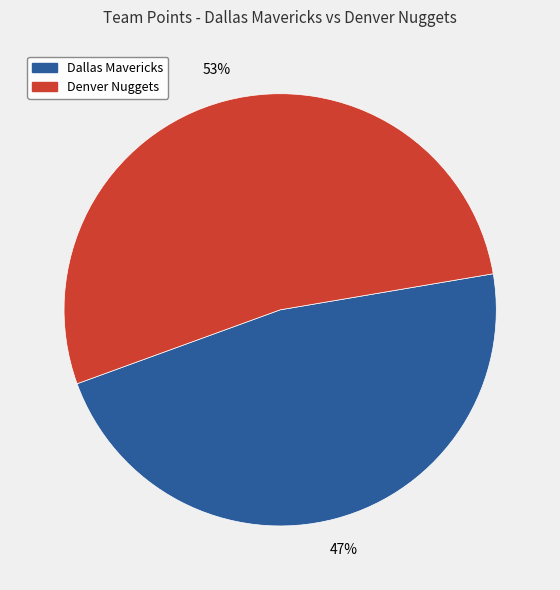

To the nearest percent, what is the difference between the largest and smallest slice percentages?

6%